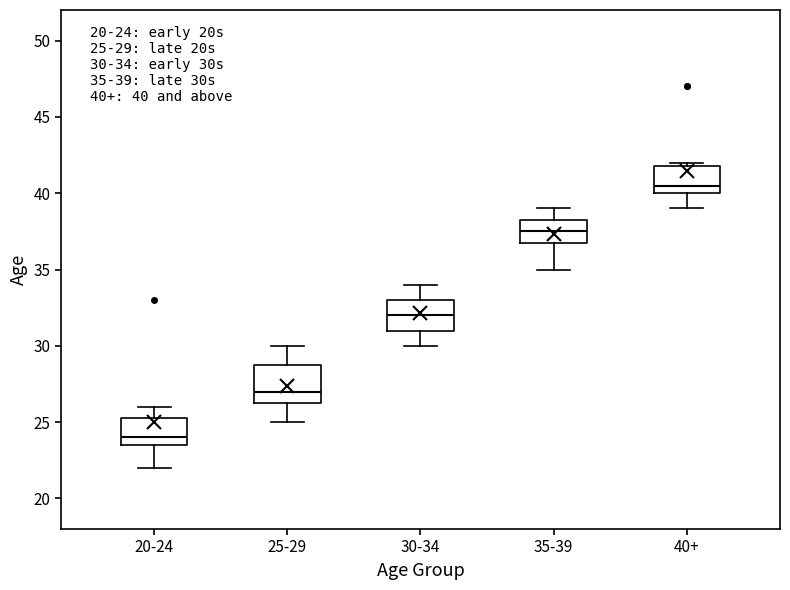

Which box has the lowest median line?

20-24